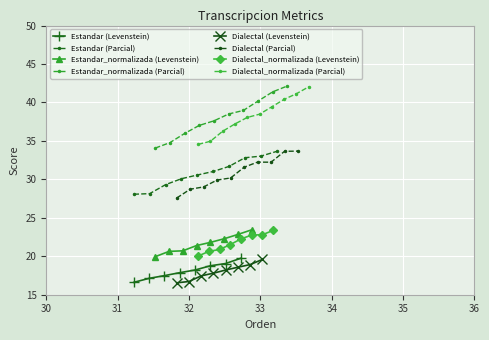

True or false: Parcial and Levenstein cross at least once.

False